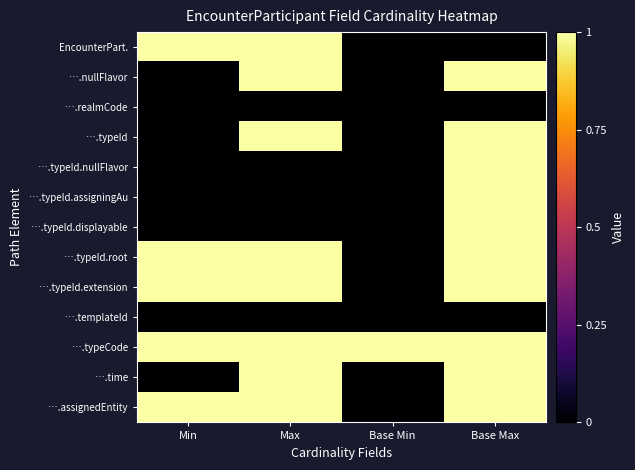

Reading right to left, list all the values displayed in this chart.

EncounterPart.: Base Max=0	Base Min=0	Max=1	Min=1
….nullFlavor: Base Max=1	Base Min=0	Max=1	Min=0
….realmCode: Base Max=0	Base Min=0	Max=0	Min=0
….typeId: Base Max=1	Base Min=0	Max=1	Min=0
….typeId.nullFlavor: Base Max=1	Base Min=0	Max=0	Min=0
….typeId.assigningAu: Base Max=1	Base Min=0	Max=0	Min=0
….typeId.displayable: Base Max=1	Base Min=0	Max=0	Min=0
….typeId.root: Base Max=1	Base Min=0	Max=1	Min=1
….typeId.extension: Base Max=1	Base Min=0	Max=1	Min=1
….templateId: Base Max=0	Base Min=0	Max=0	Min=0
….typeCode: Base Max=1	Base Min=1	Max=1	Min=1
….time: Base Max=1	Base Min=0	Max=1	Min=0
….assignedEntity: Base Max=1	Base Min=0	Max=1	Min=1